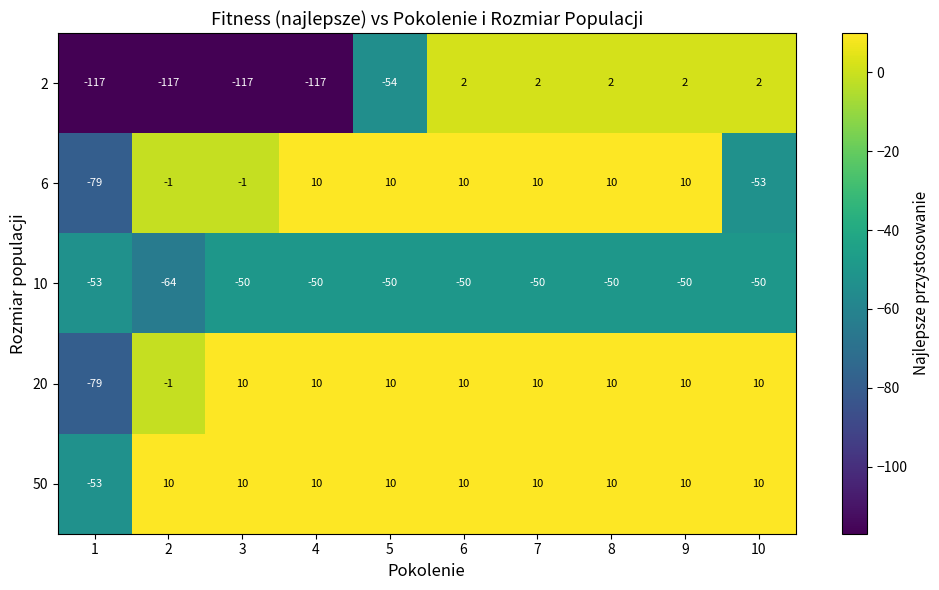

What is the total value across all series at 6?

-18